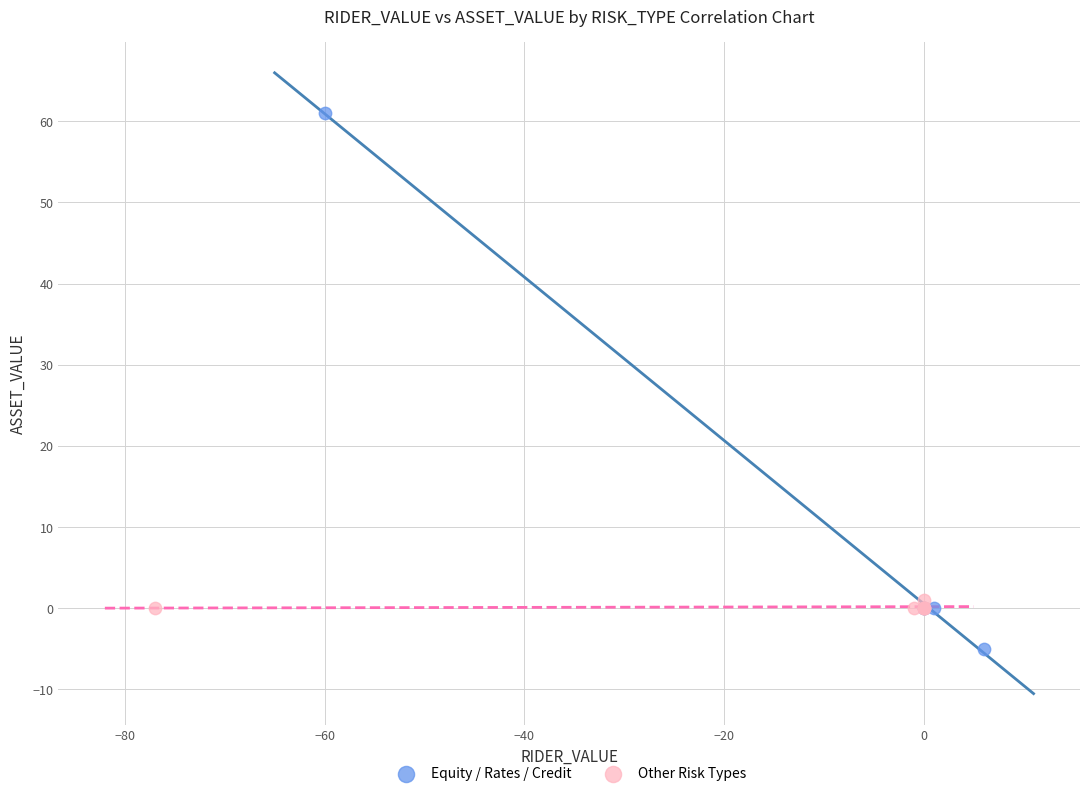

Which series reaches the maximum Y coordinate?

Equity / Rates / Credit